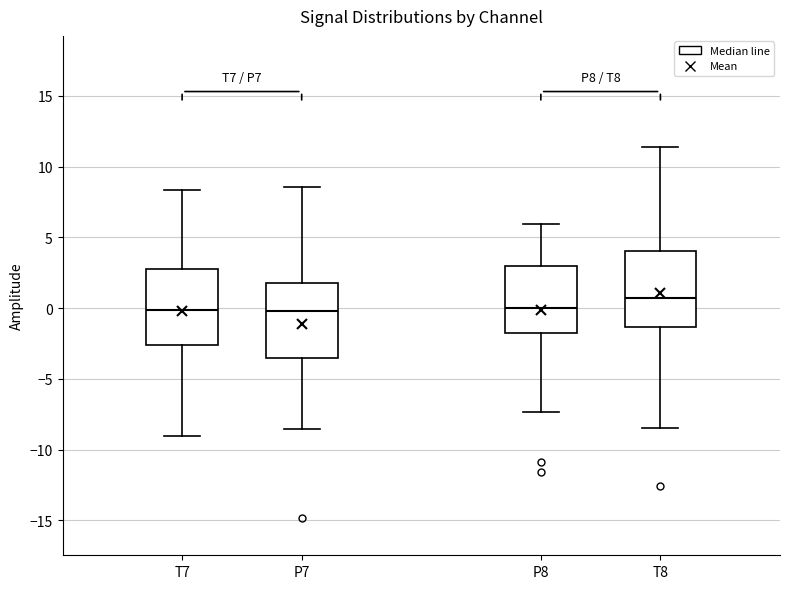

Which box has the highest median line?

T8